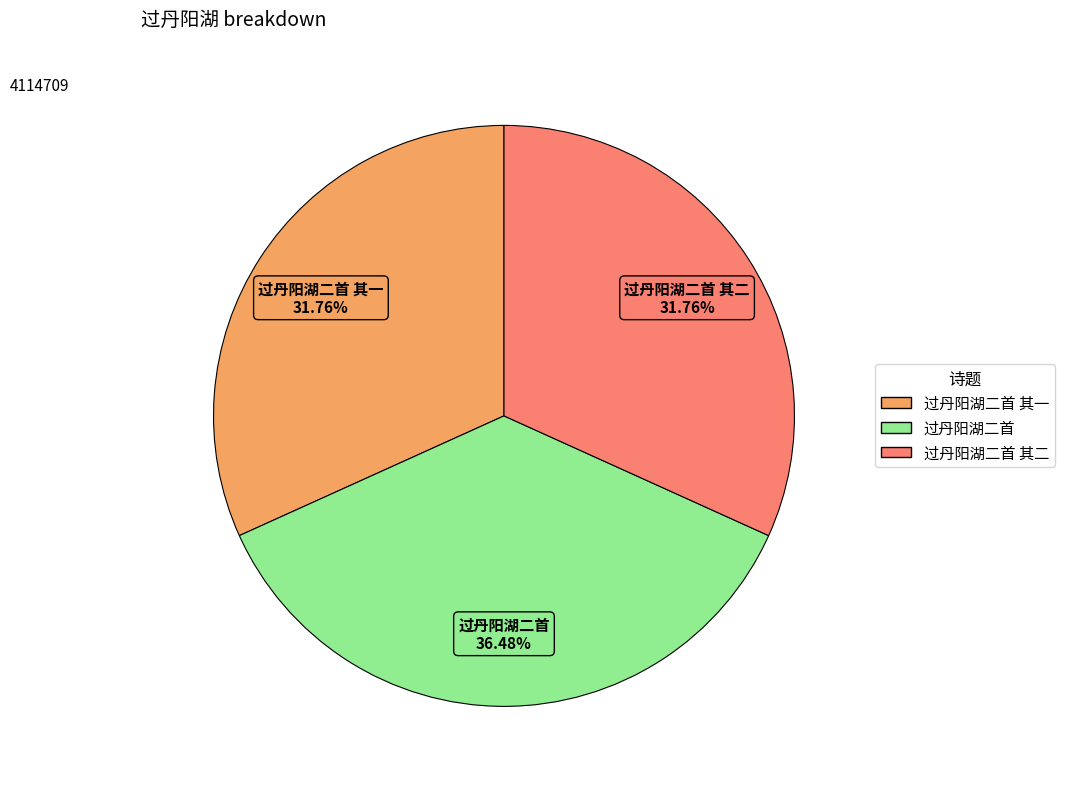

How many segments does this pie chart have?

3